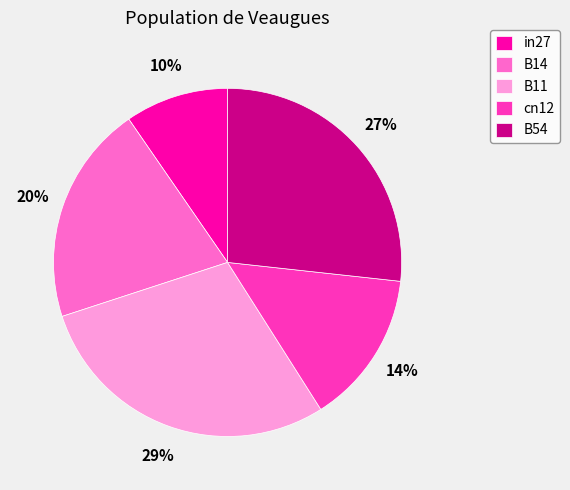

Rank the categories by value from lowest to highest.

in27, cn12, B14, B54, B11